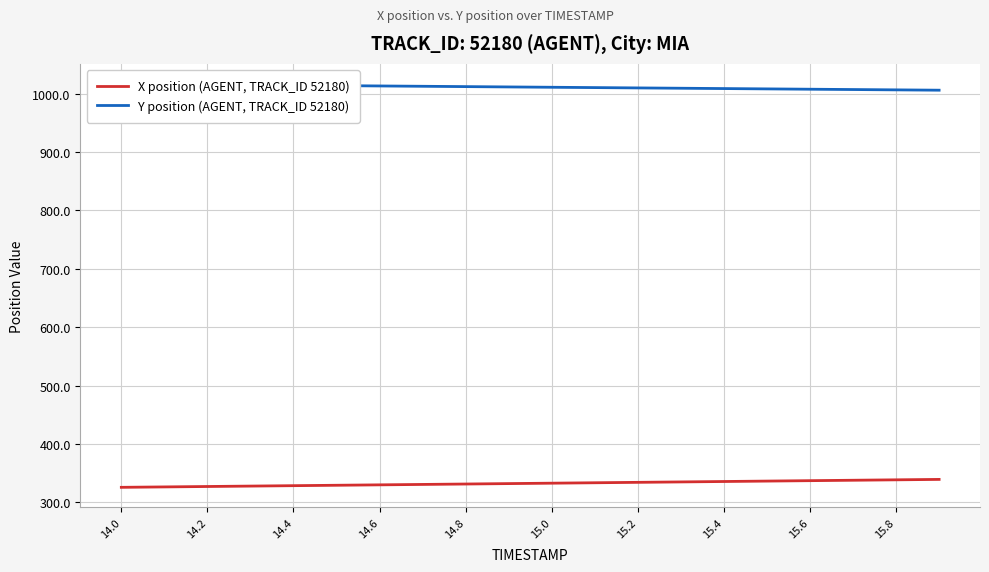

What is the difference between the second highest and second lowest values in the Y position (AGENT, TRACK_ID 52180) series?

9.5